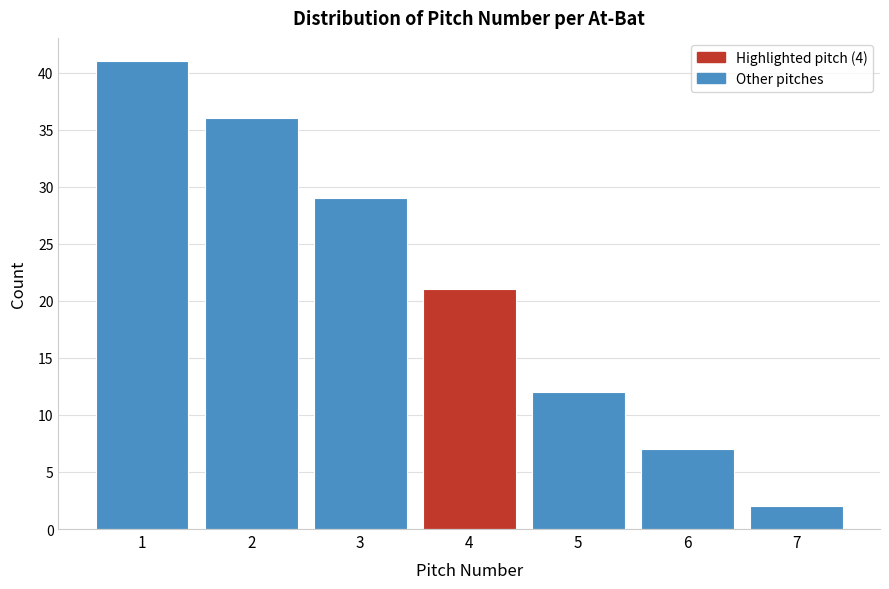

How tall is the bar that spans 1.5 to 2.5 on the x-axis? The values are not printed on the chart, so give them approximately, as read against the axis.

36